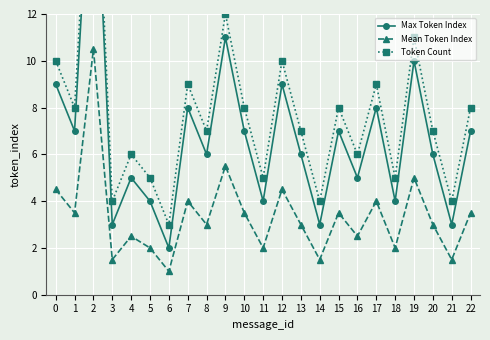

Reading right to left, extract all data points from this chart.

Max Token Index: 22=7.0	21=3.0	20=6.0	19=10.0	18=4.0	17=8.0	16=5.0	15=7.0	14=3.0	13=6.0	12=9.0	11=4.0	10=7.0	9=11.0	8=6.0	7=8.0	6=2.0	5=4.0	4=5.0	3=3.0	2=21.0	1=7.0	0=9.0
Mean Token Index: 22=3.5	21=1.5	20=3.0	19=5.0	18=2.0	17=4.0	16=2.5	15=3.5	14=1.5	13=3.0	12=4.5	11=2.0	10=3.5	9=5.5	8=3.0	7=4.0	6=1.0	5=2.0	4=2.5	3=1.5	2=10.5	1=3.5	0=4.5
Token Count: 22=8.0	21=4.0	20=7.0	19=11.0	18=5.0	17=9.0	16=6.0	15=8.0	14=4.0	13=7.0	12=10.0	11=5.0	10=8.0	9=12.0	8=7.0	7=9.0	6=3.0	5=5.0	4=6.0	3=4.0	2=22.0	1=8.0	0=10.0